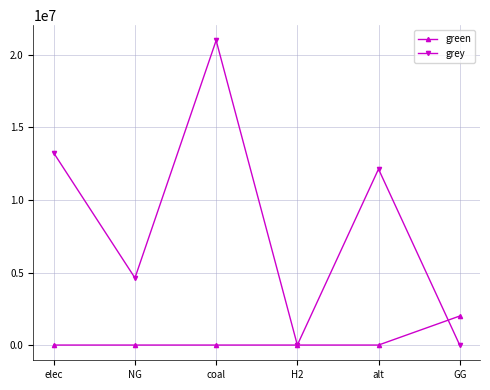

True or false: green has more than 2 interior local peaks.

False